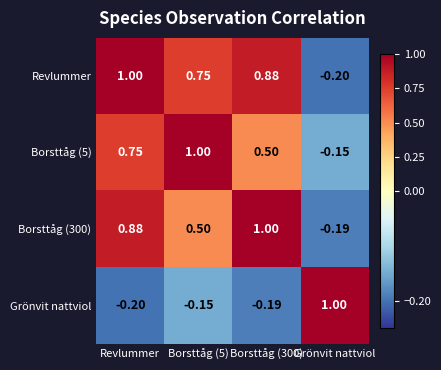

At which label does Revlummer reach its peak?

Revlummer